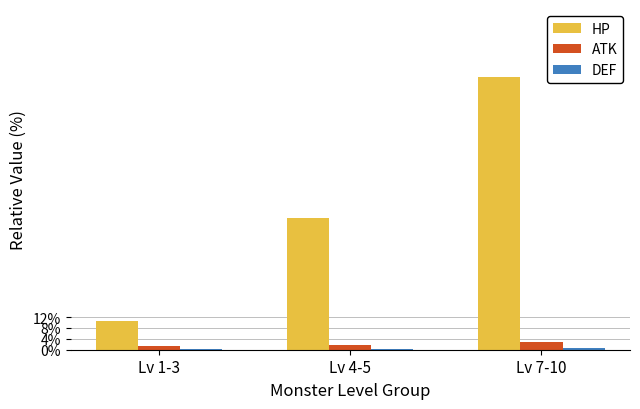

The value of ATK at Lv 1-3 is 1.2. True or false?

True